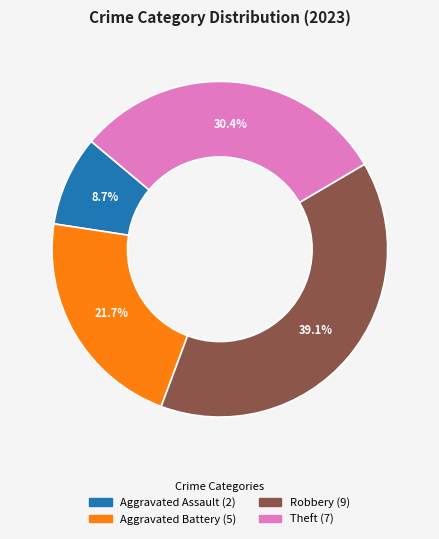

Is there any slice that represents more than half of the pie?

No